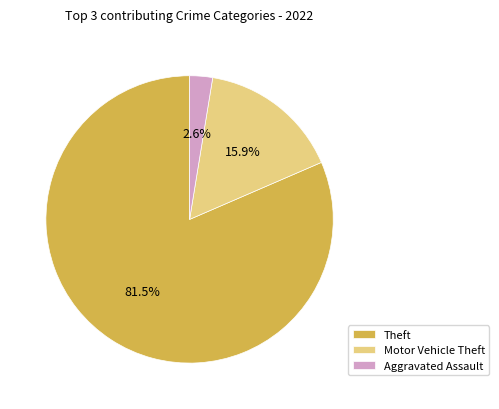

How many segments does this pie chart have?

3